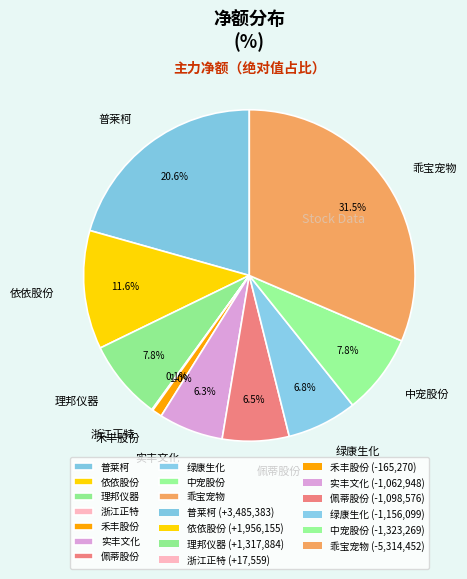

What percentage is NOT represented by 佩蒂股份?

93.5%